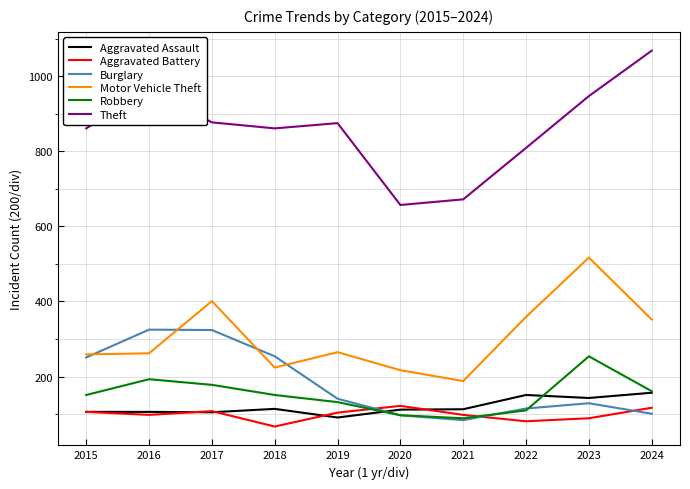

Which series has the largest total across all categories?

Theft